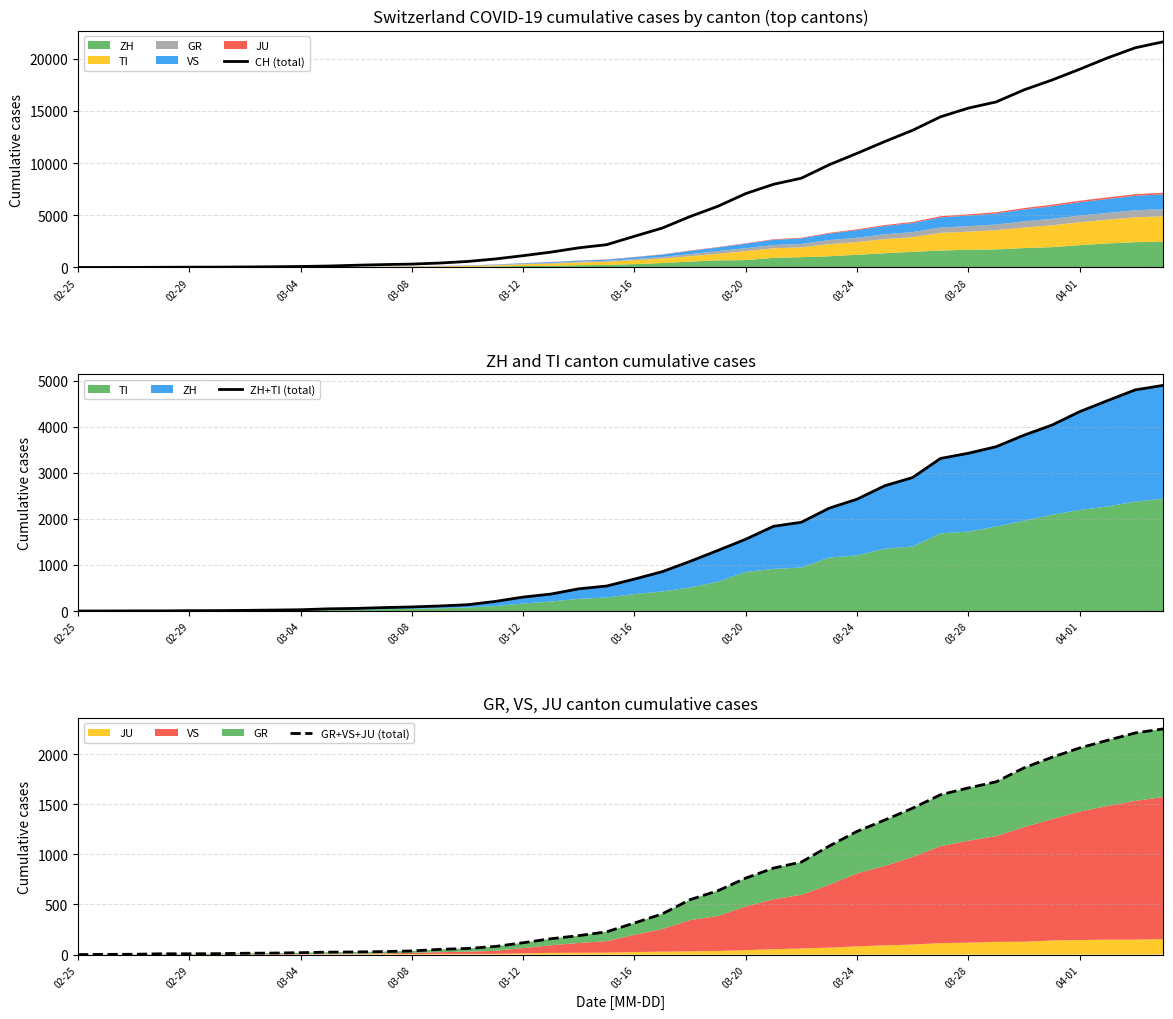

Reading left to right, what are all the values shown in this chart?

CH (total): 0	4	8	20	30	36	50	70	97	141	216	278	325	426	577	817	1132	1472	1883	2183	2989	3774	4879	5861	7075	7967	8551	9835	10930	12061	13138	14426	15259	15851	17005	17942	18979	20062	21035	21605
ZH+TI (total): 0	1	3	3	8	9	14	21	28	48	57	75	89	110	137	209	303	369	483	543	694	855	1079	1317	1560	1841	1929	2235	2430	2722	2901	3315	3428	3570	3821	4038	4331	4571	4805	4903
GR+VS+JU (total): 0	2	3	8	8	9	13	15	19	24	26	30	36	52	61	81	118	158	189	227	315	406	548	637	763	863	923	1083	1229	1343	1461	1595	1663	1724	1863	1968	2062	2138	2212	2252